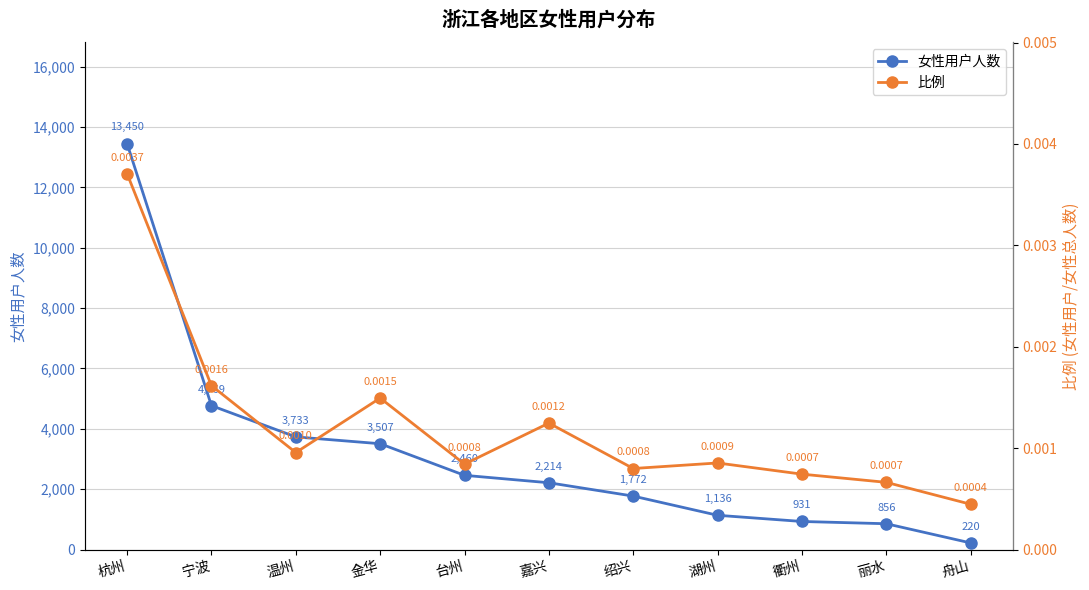

What is the label of the 9th point from the right?

温州